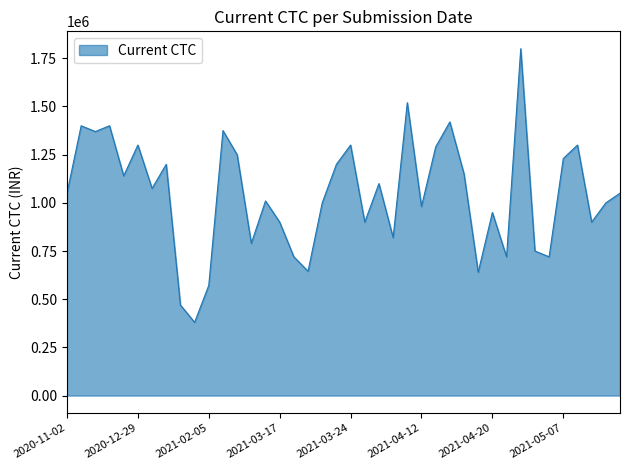

What is the smallest value displayed?

380000